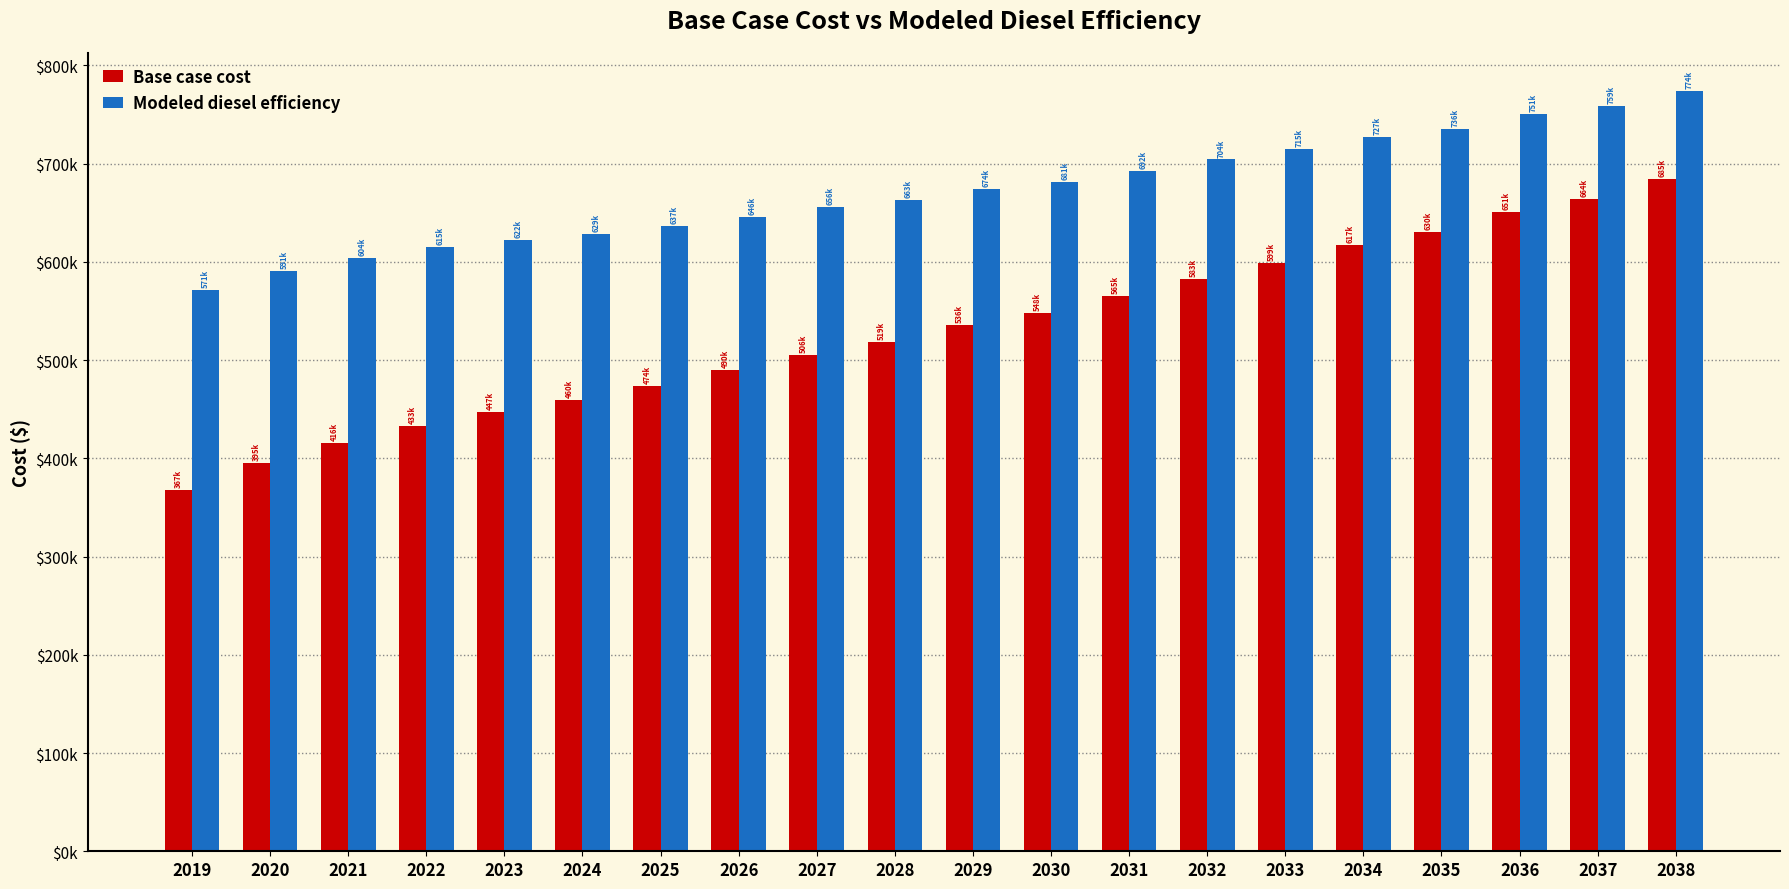

Is the value of Base case cost at 2019 greater than the value of Modeled diesel efficiency at 2031?

No